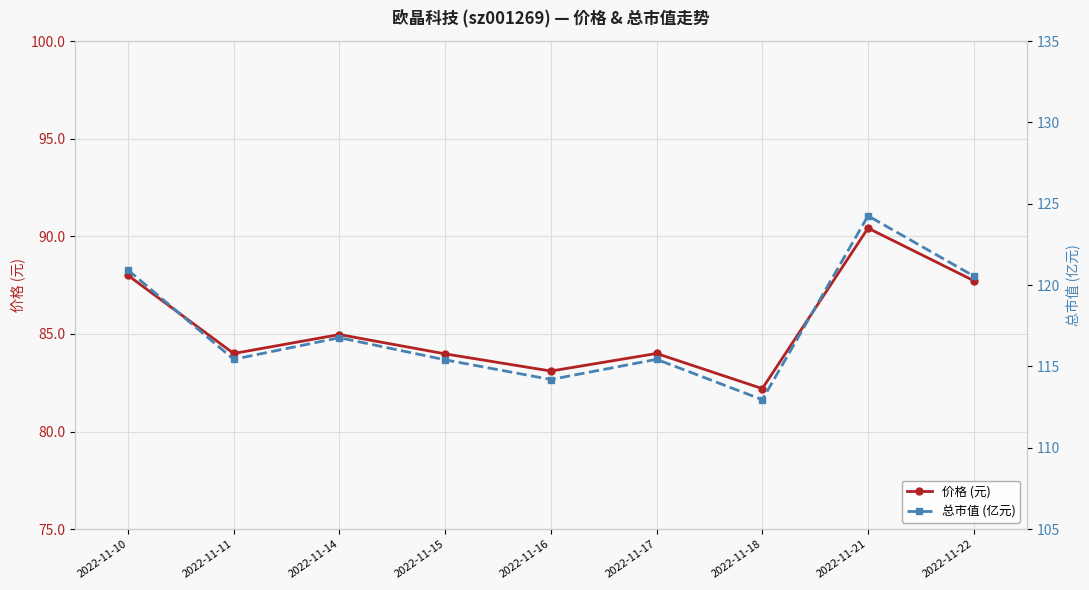

What is the difference between the maximum and minimum values in the 价格 (元) series?

8.2